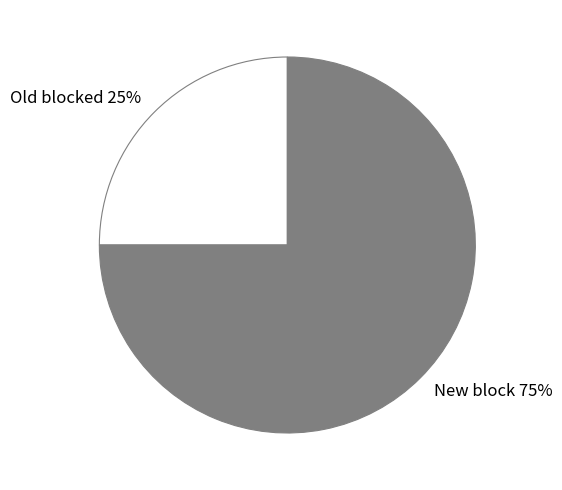

Do Old blocked and New block together represent more than half of the pie?

Yes